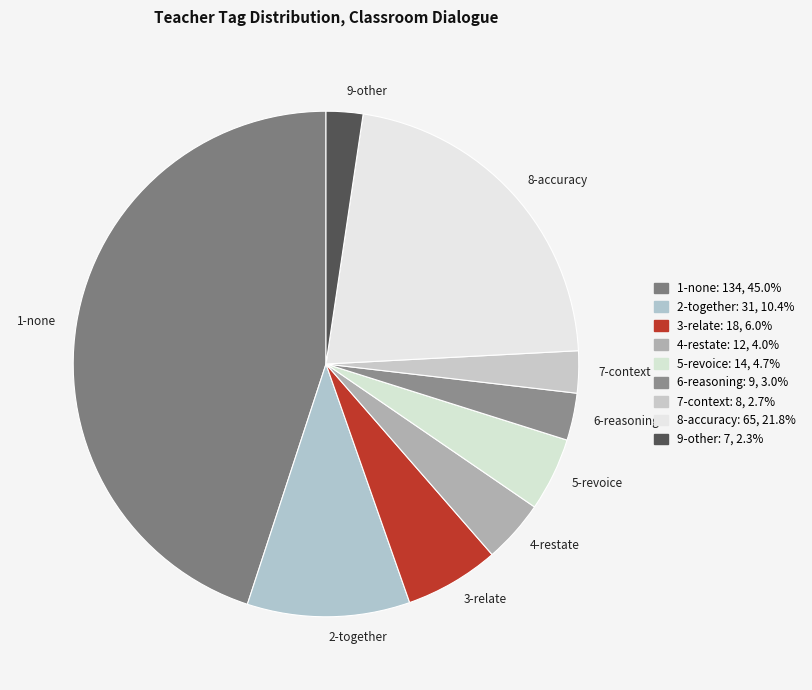

What is the largest slice in the pie chart?

1-none